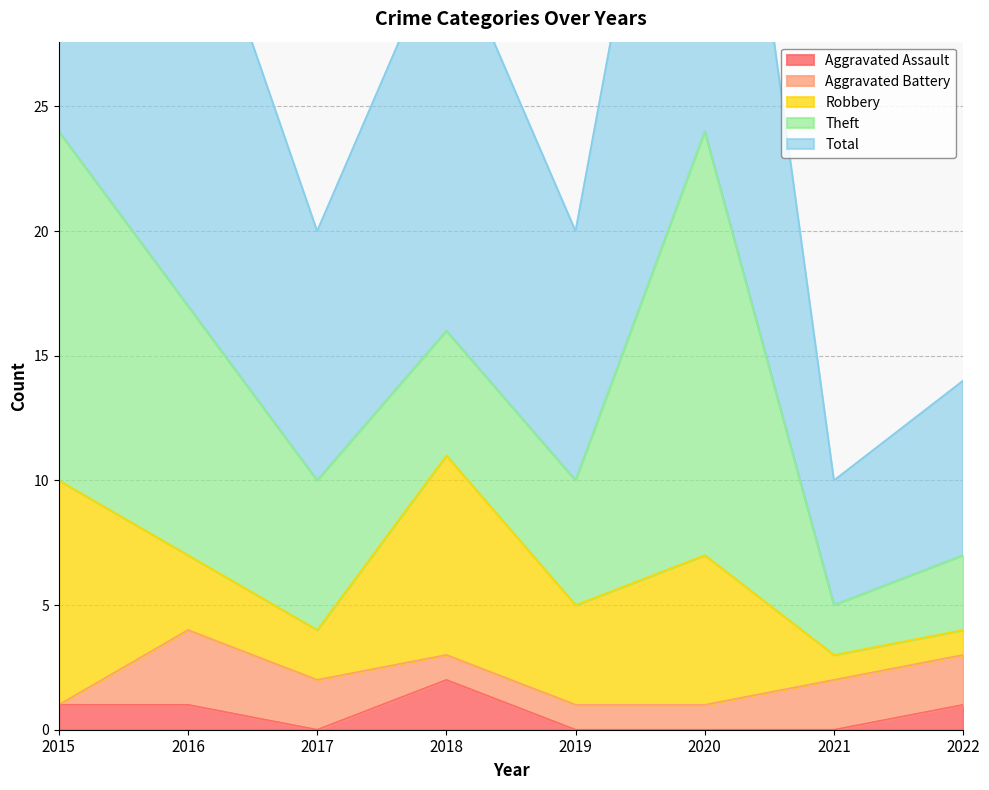

True or false: Aggravated Battery and Theft cross at least once.

False